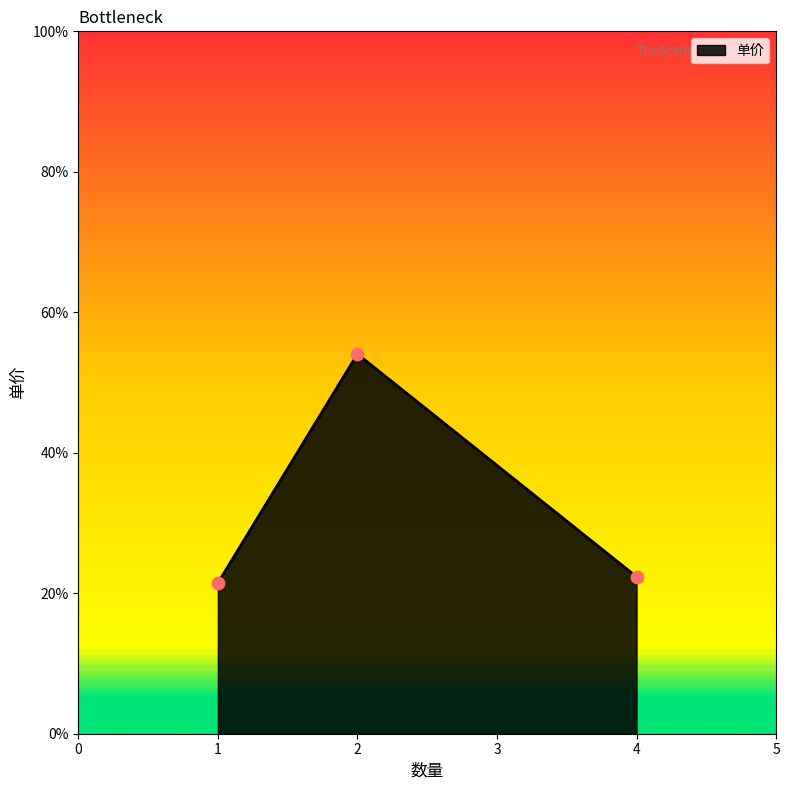

Approximately how many times larger is the value at 2 compared to 4?

2.4